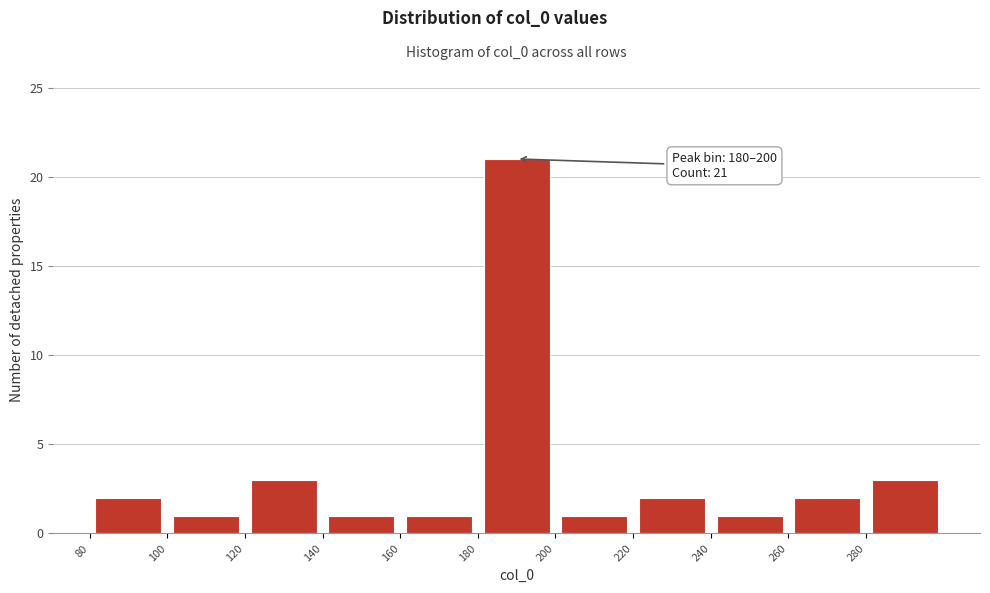

Over which range of the x-axis is the bar tallest?

180 to 200